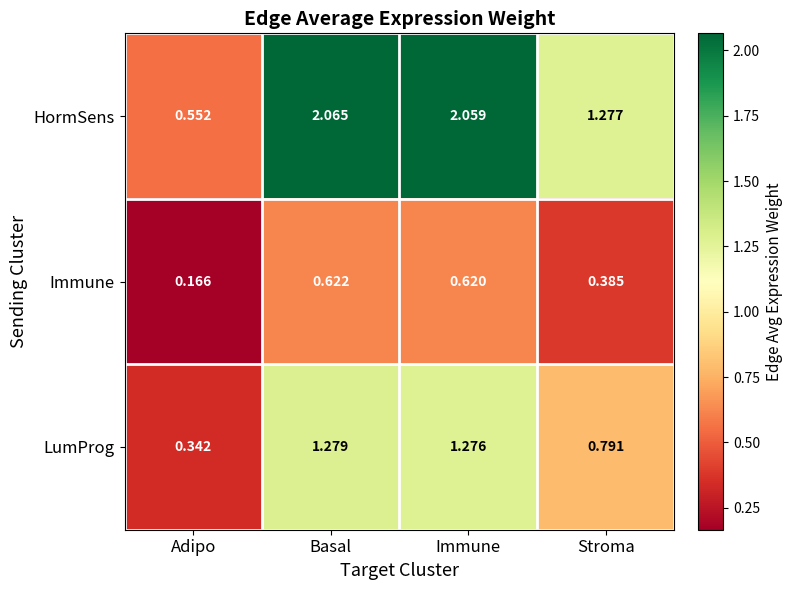

At which category is the sum across all series the highest?

Basal